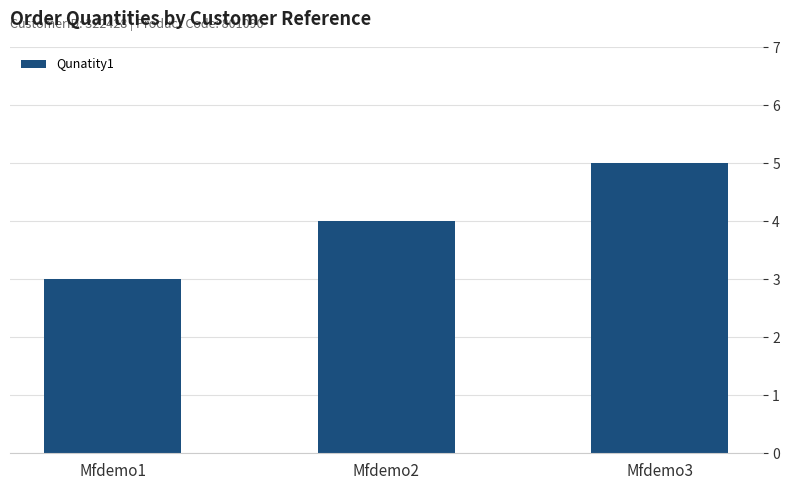

What is the difference between the values at Mfdemo2 and Mfdemo3?

1